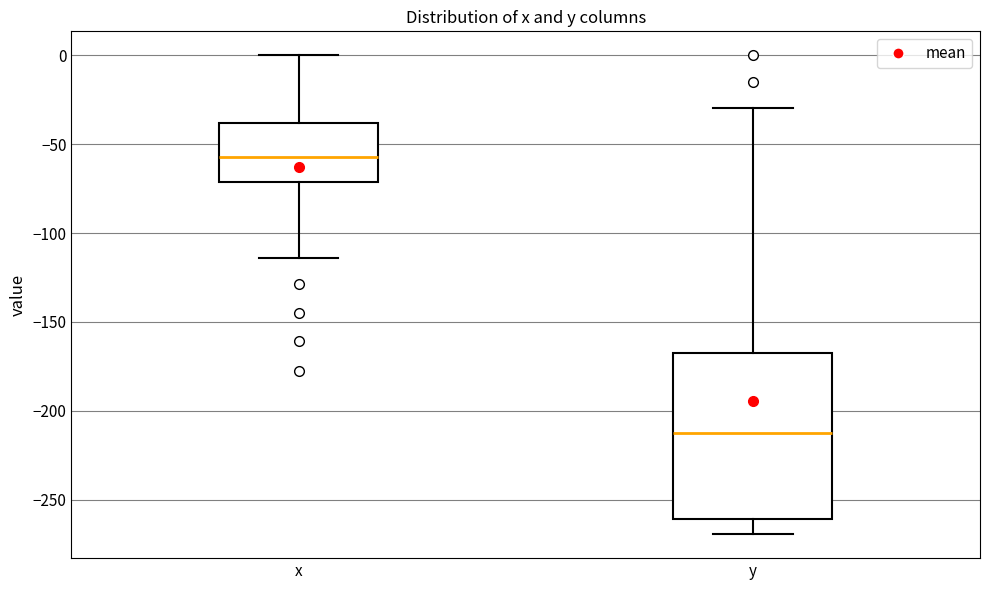

Reading left to right, transcribe this box plot: for each box, give where its median line is, the range the box spans, and where its two whiskers end, as read against the y-axis. The values are not printed on the chart, so give them approximately, as read against the axis.

x: median -55, box -70 to -40, whiskers -115 to 0
y: median -210, box -260 to -165, whiskers -270 to -30